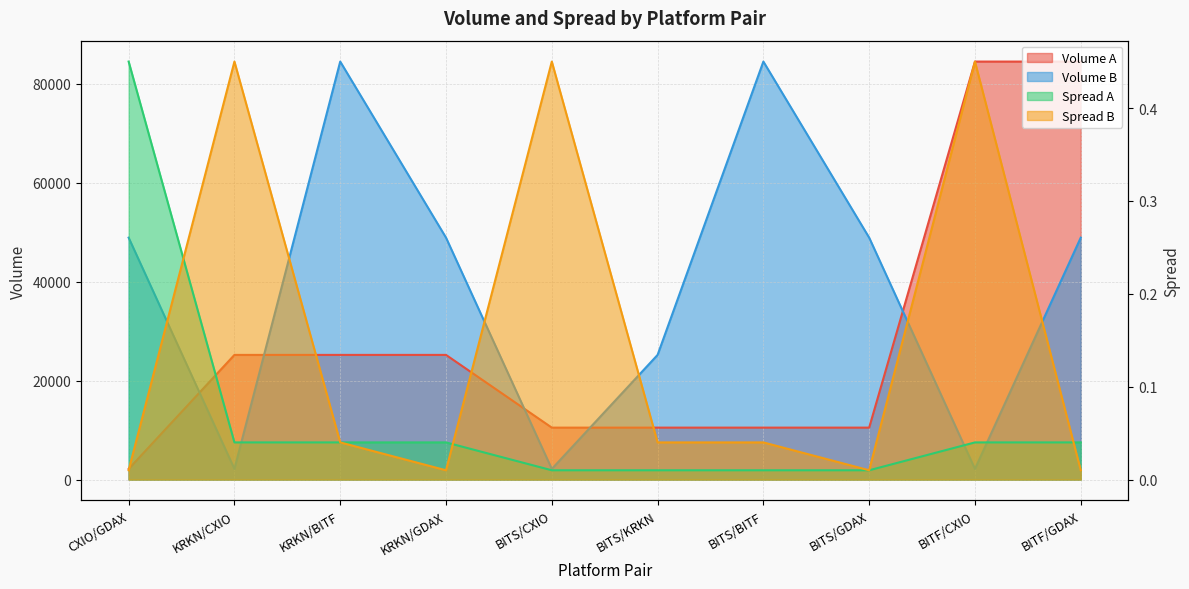

Rank the series by their maximum value, from highest to lowest.

Volume A, Volume B, Spread A, Spread B